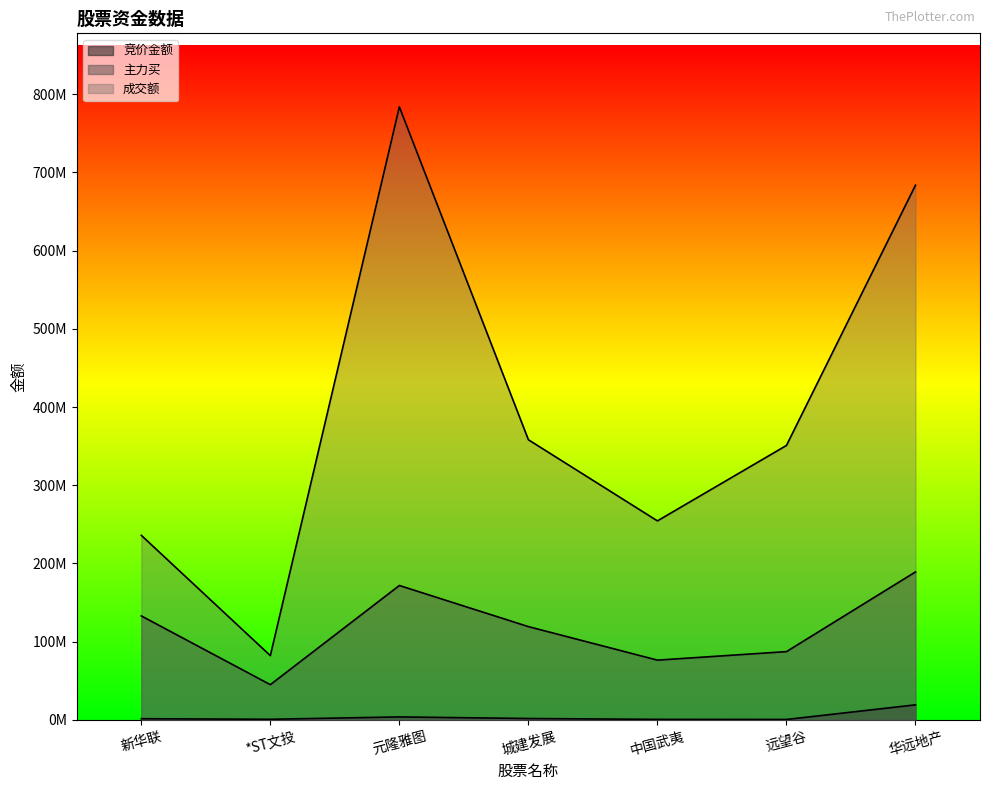

Is the value of 主力买 at *ST文投 greater than the value of 竞价金额 at 远望谷?

Yes